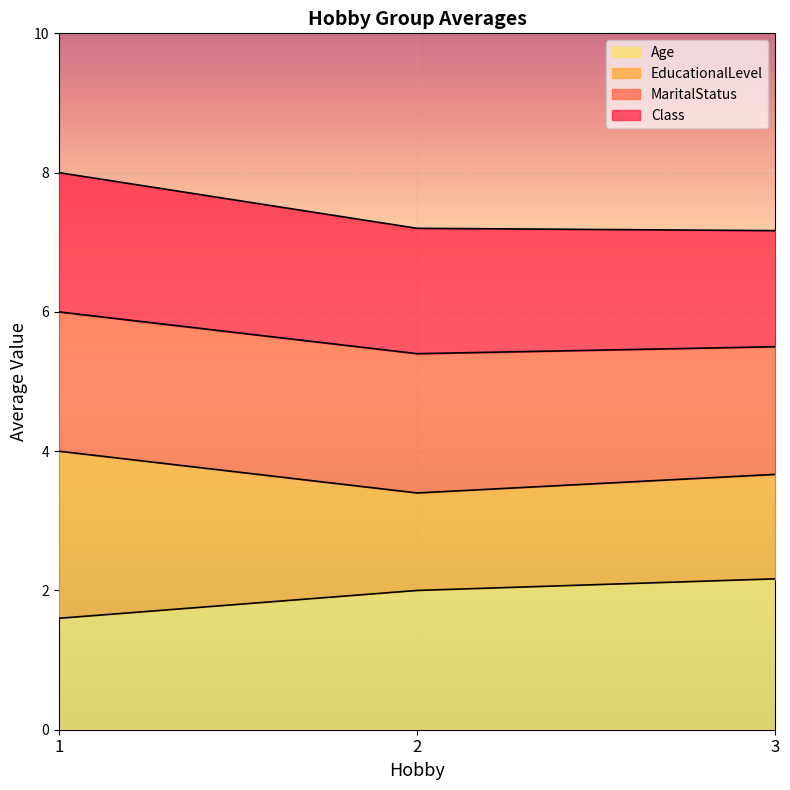

Is it true that Age equals 2.0 at 2?

True